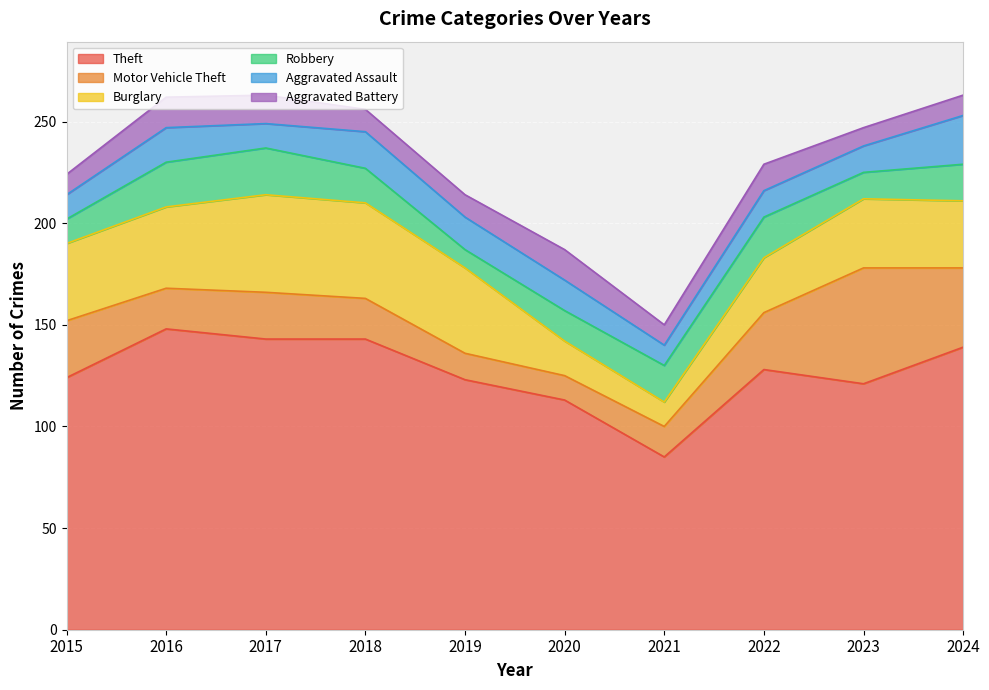

How many interior local valleys does the Theft series have?

2